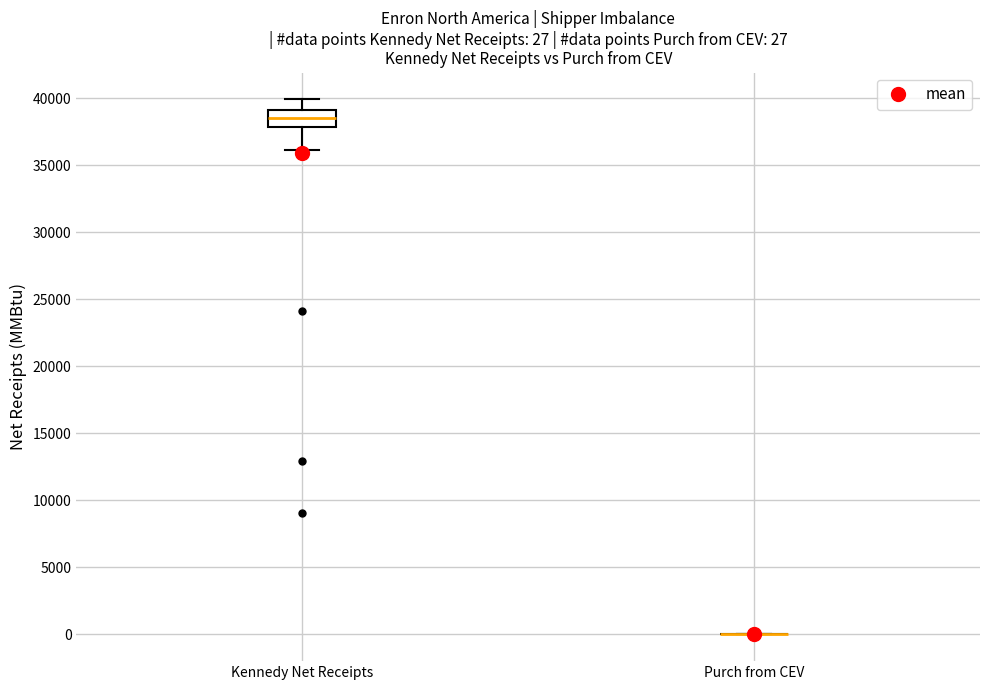

Comparing the boxes themselves (not the whiskers), which one is the tallest?

Kennedy Net Receipts